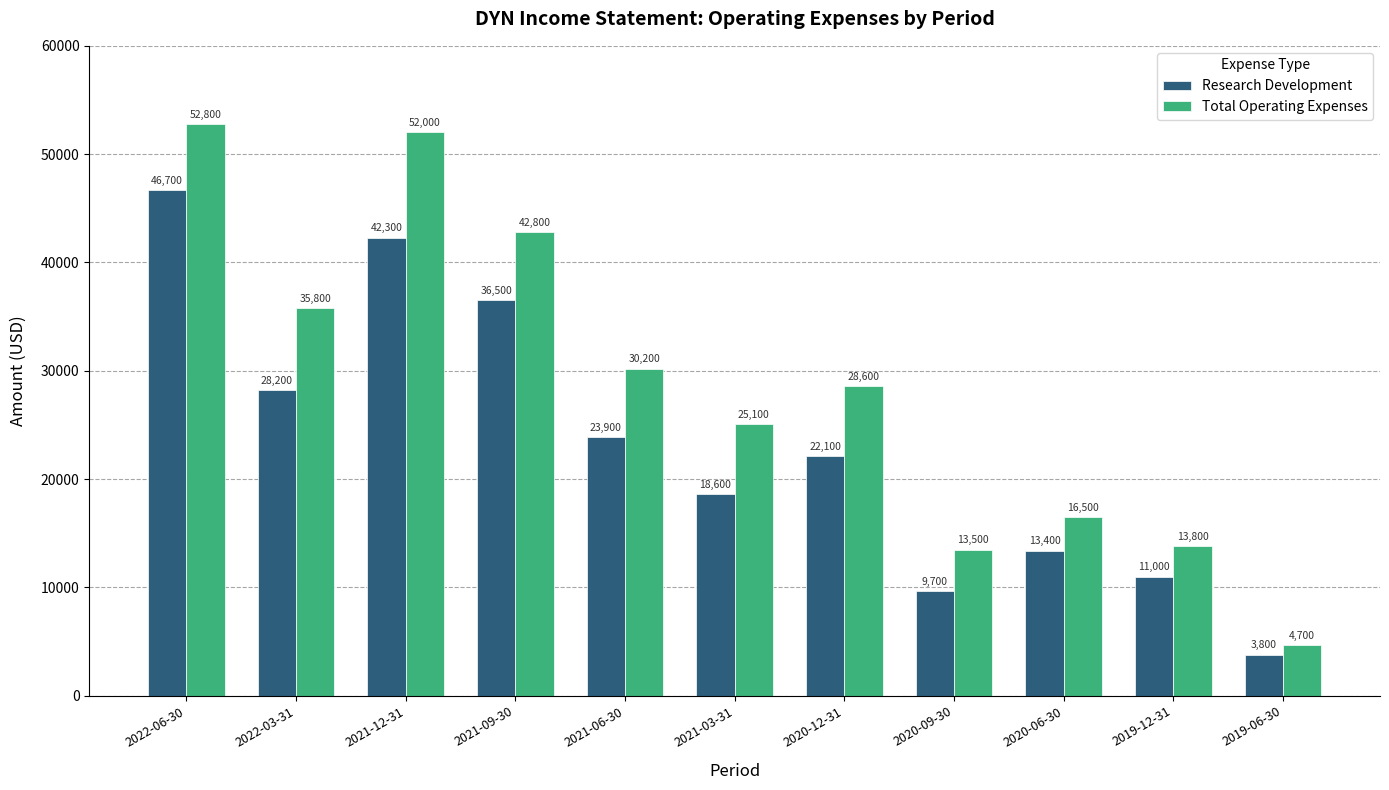

List the labels in order of Total Operating Expenses value, smallest first.

2019-06-30, 2020-09-30, 2019-12-31, 2020-06-30, 2021-03-31, 2020-12-31, 2021-06-30, 2022-03-31, 2021-09-30, 2021-12-31, 2022-06-30